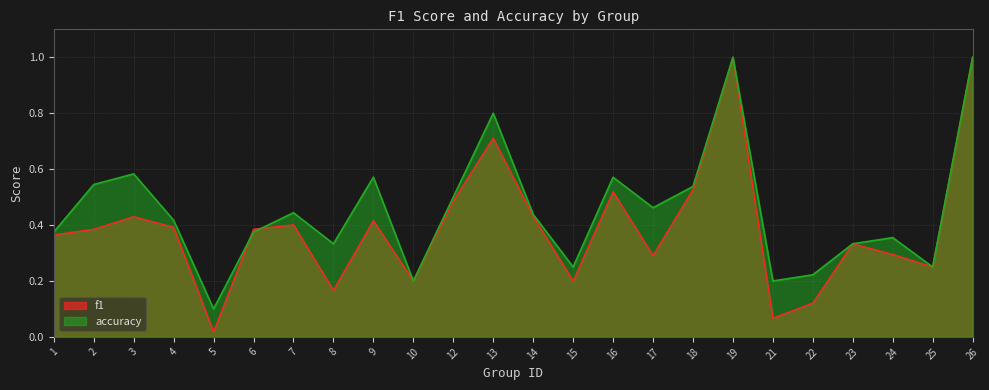

What are all the series names shown in the legend?

f1, accuracy